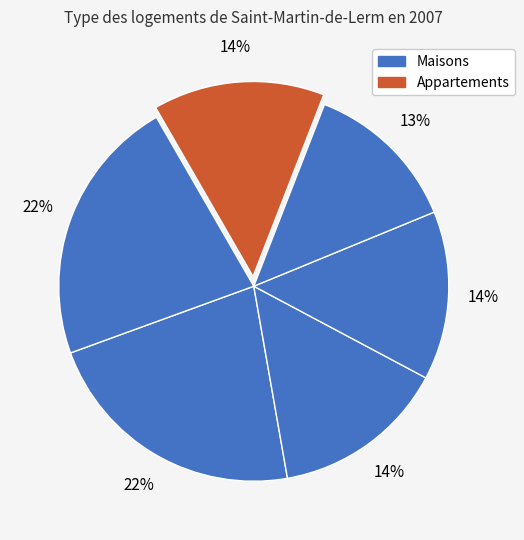

Is there any slice that represents more than half of the pie?

No